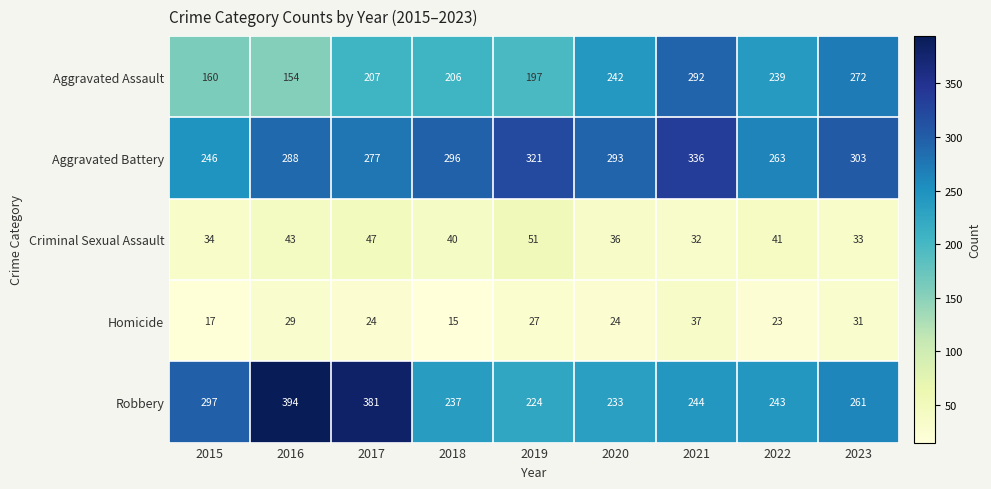

What is the smallest value displayed?

15